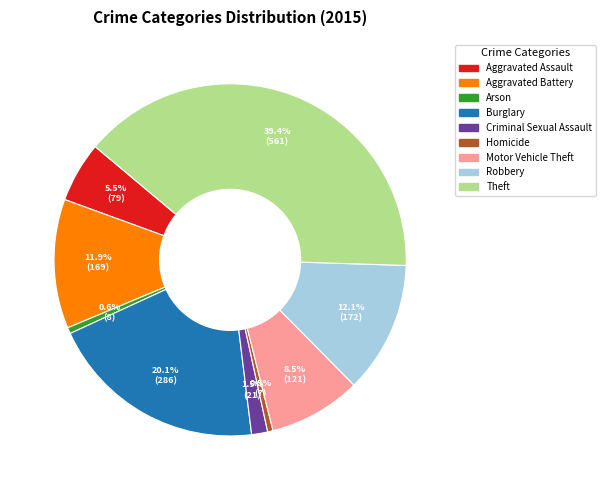

Is there a majority slice in this chart?

No